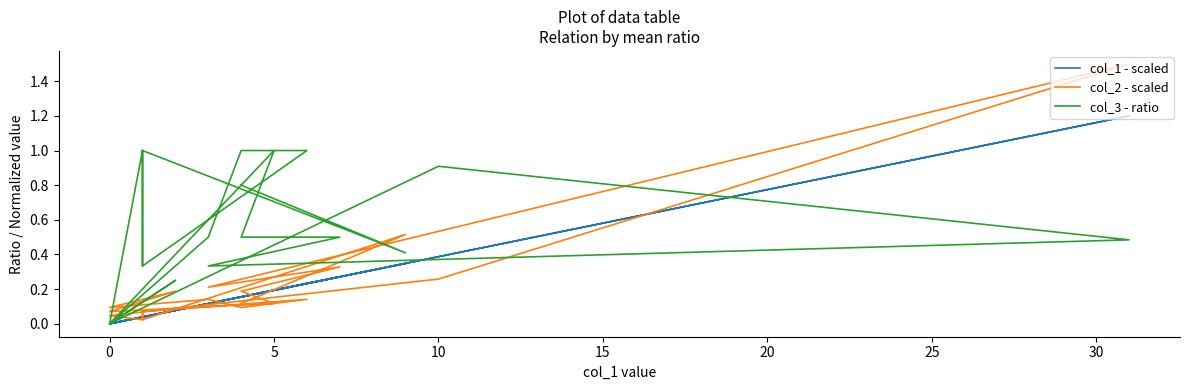

How many interior local peaks does the col_3 - ratio series have?

5